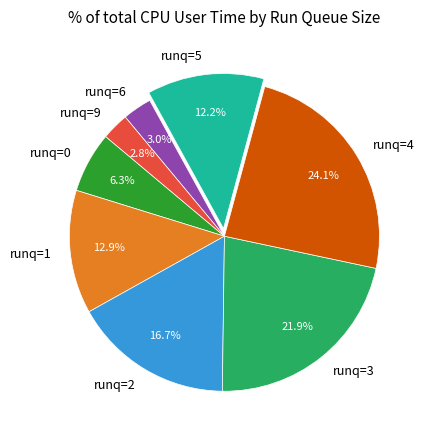

Does runq=6 represent more than half of the total?

No